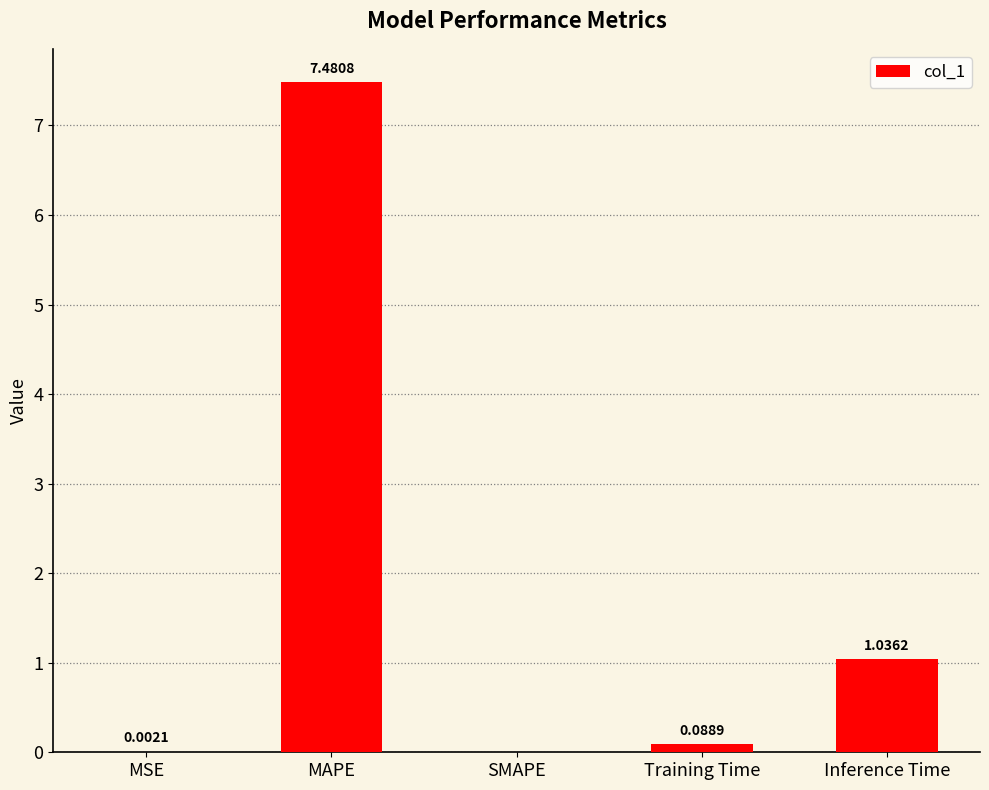

Which label corresponds to the largest value in the chart?

MAPE